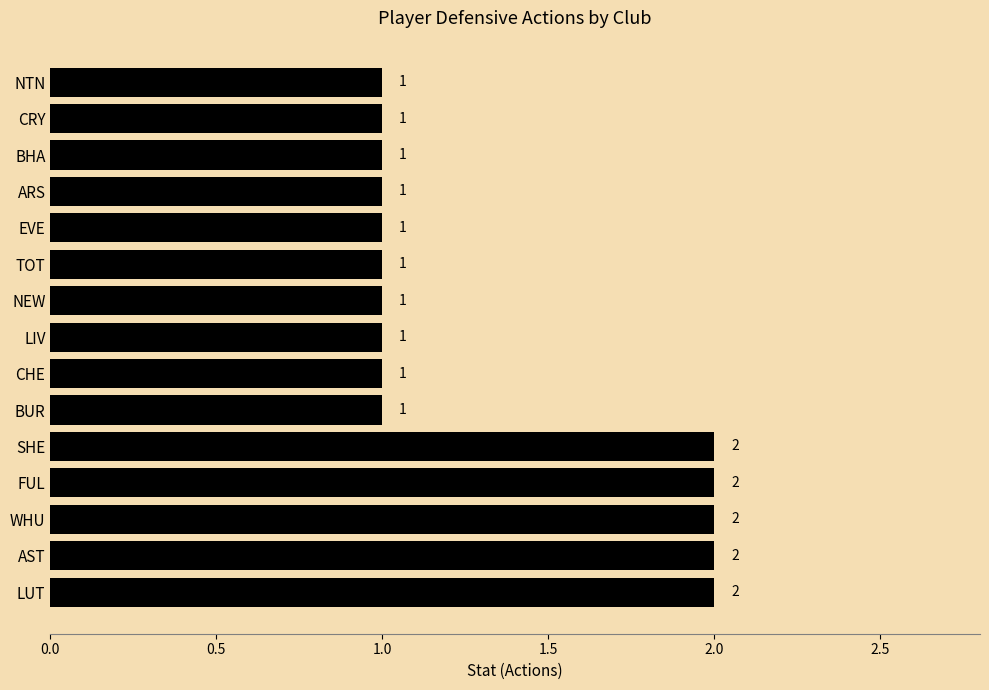

What is the difference between the second highest and minimum values?

1